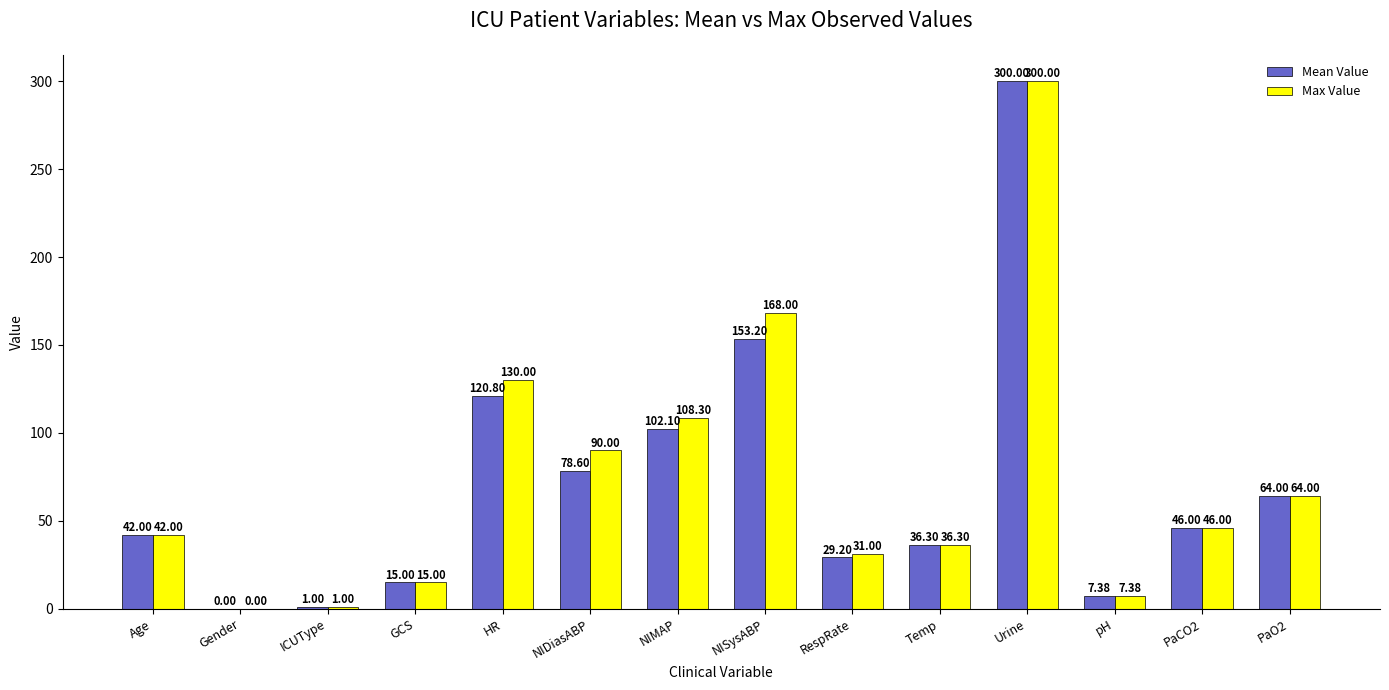

True or false: Max Value has a value of 300.0 at Urine.

True